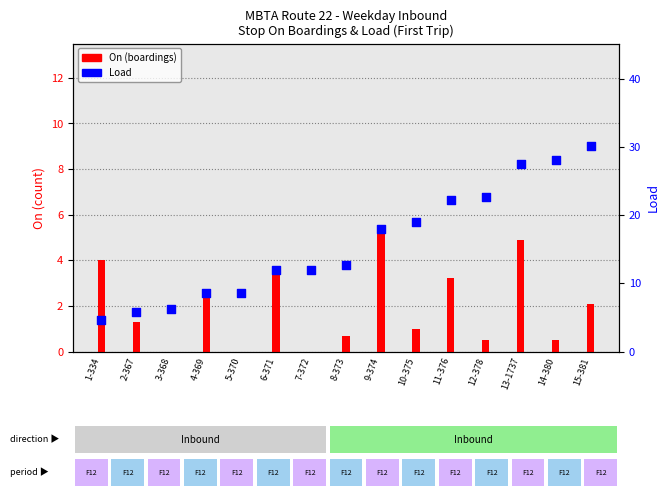

At how many categories does at least one series exceed 20?

5